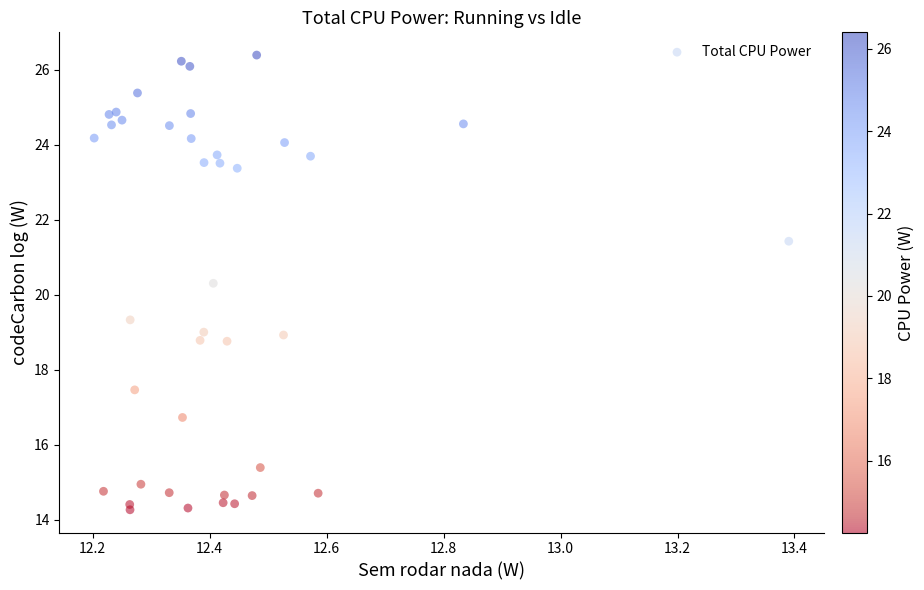

What Y value in the scatter plot is closest to 20?

20.3